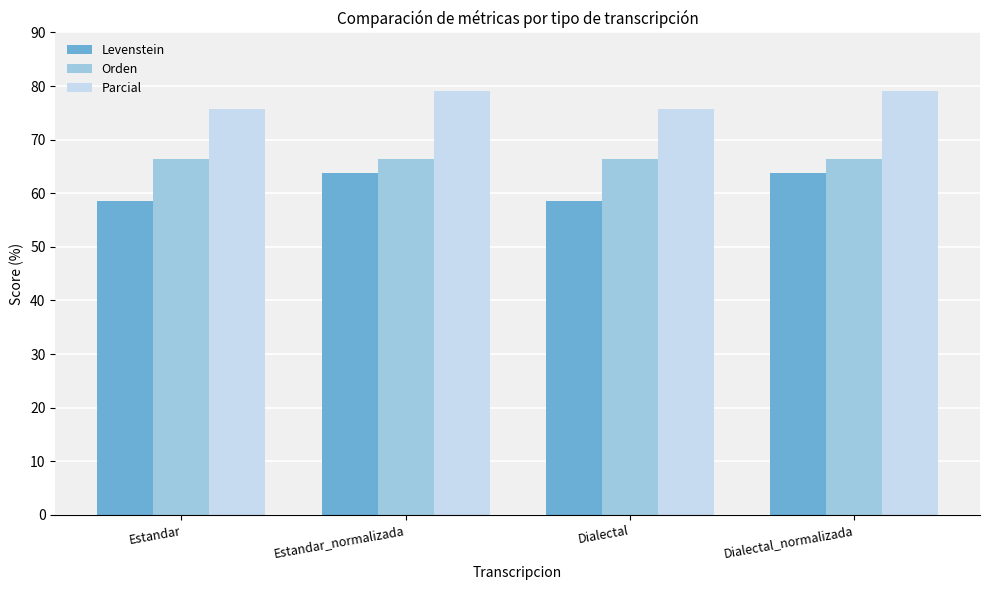

What is the approximate value of Parcial at Dialectal_normalizada?

79.0